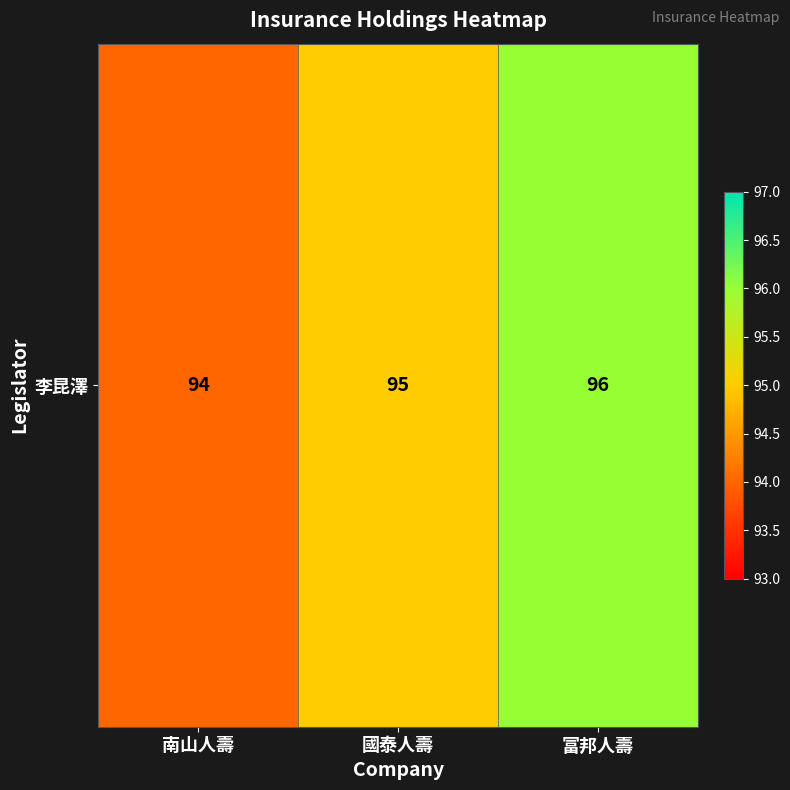

Which category has the highest value across all series?

富邦人壽